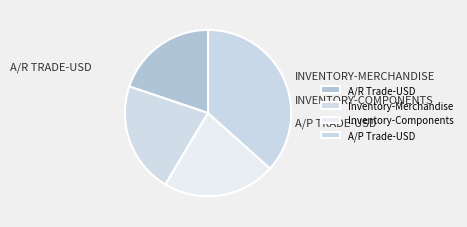

Which slice is the largest?

A/P Trade-USD